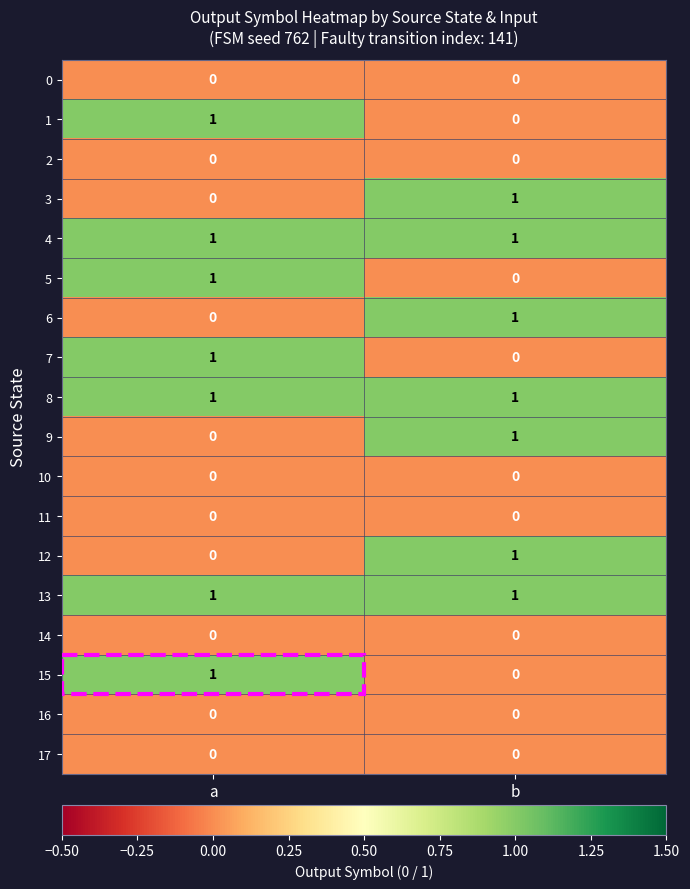

The value of 13 at b is 1. True or false?

True